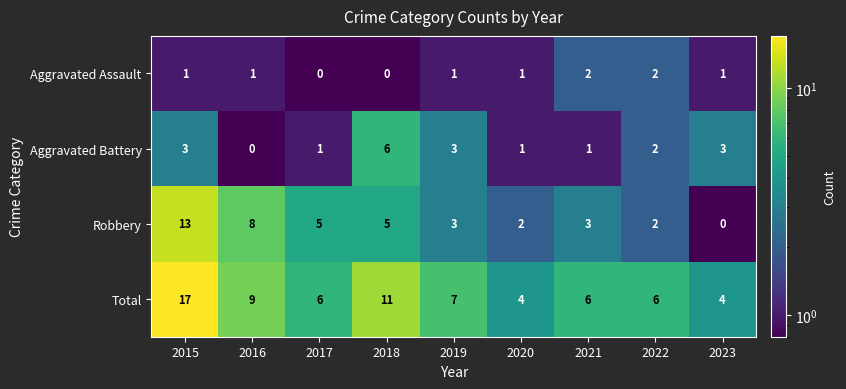

Where does the Aggravated Battery series first go above 2?

2015